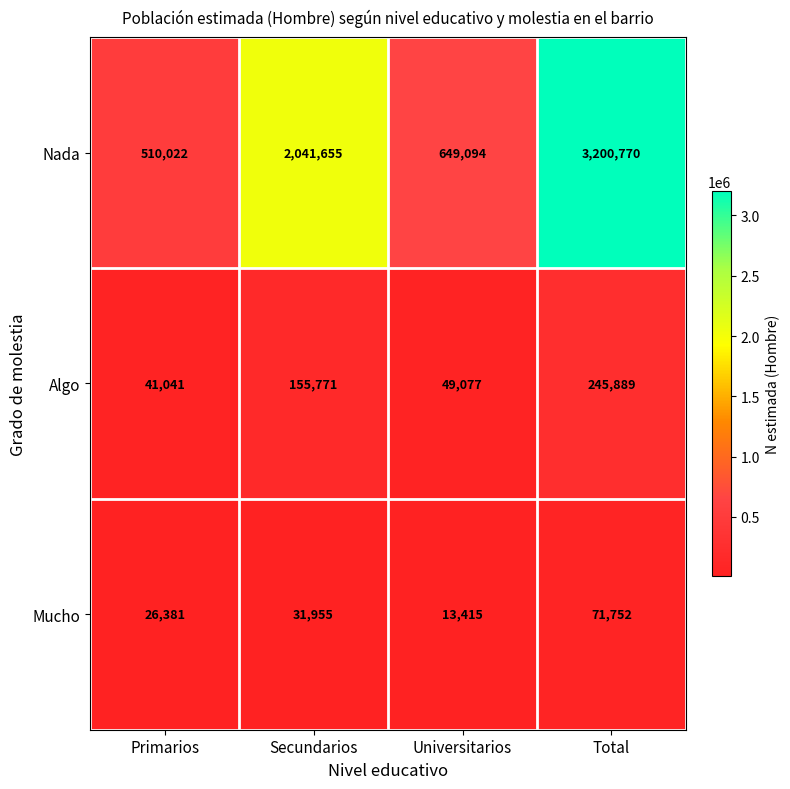

Which series has the largest total across all categories?

Nada